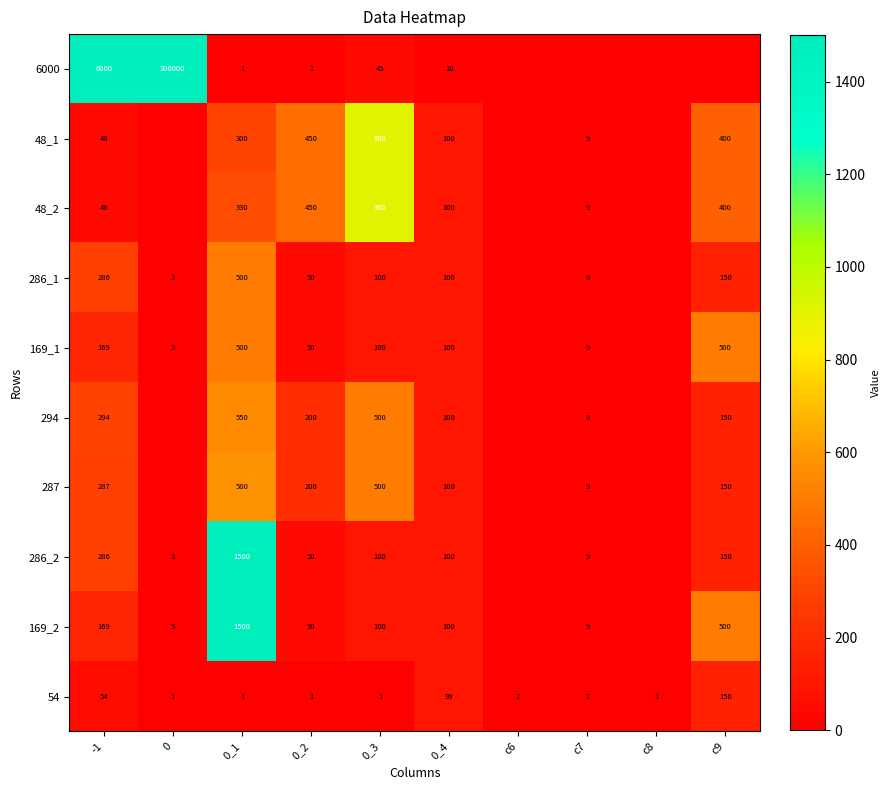

The 54 series shows 1 at 0_2. True or false?

True